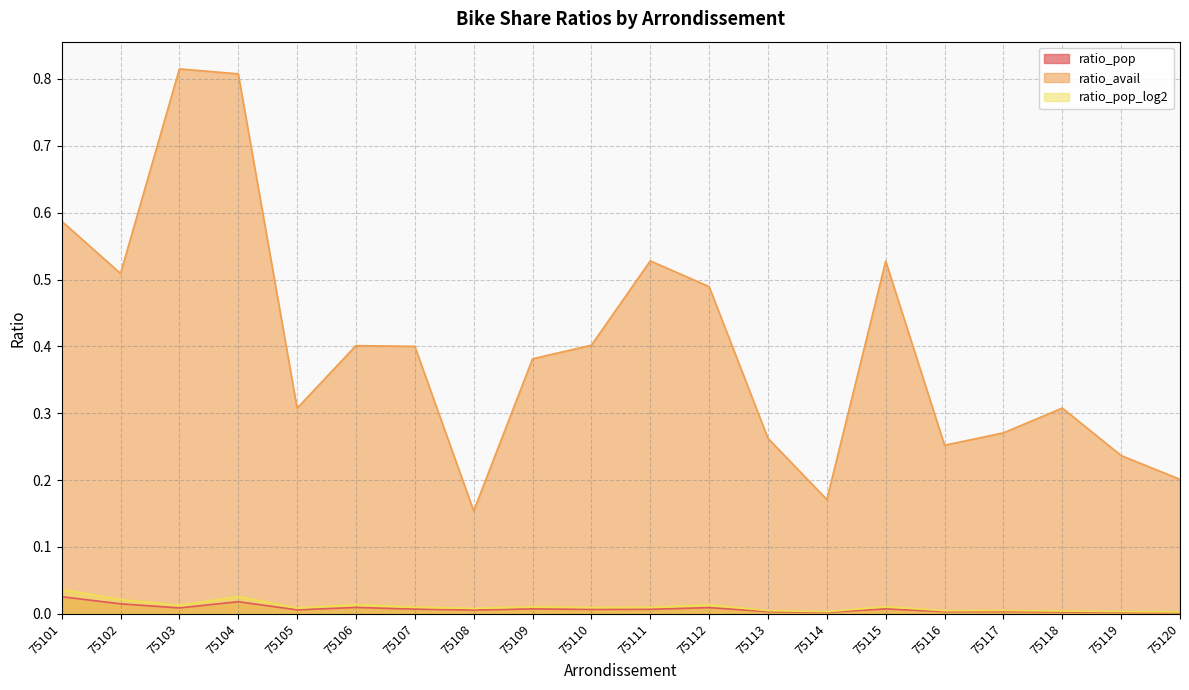

At which label does ratio_pop reach its peak?

75101